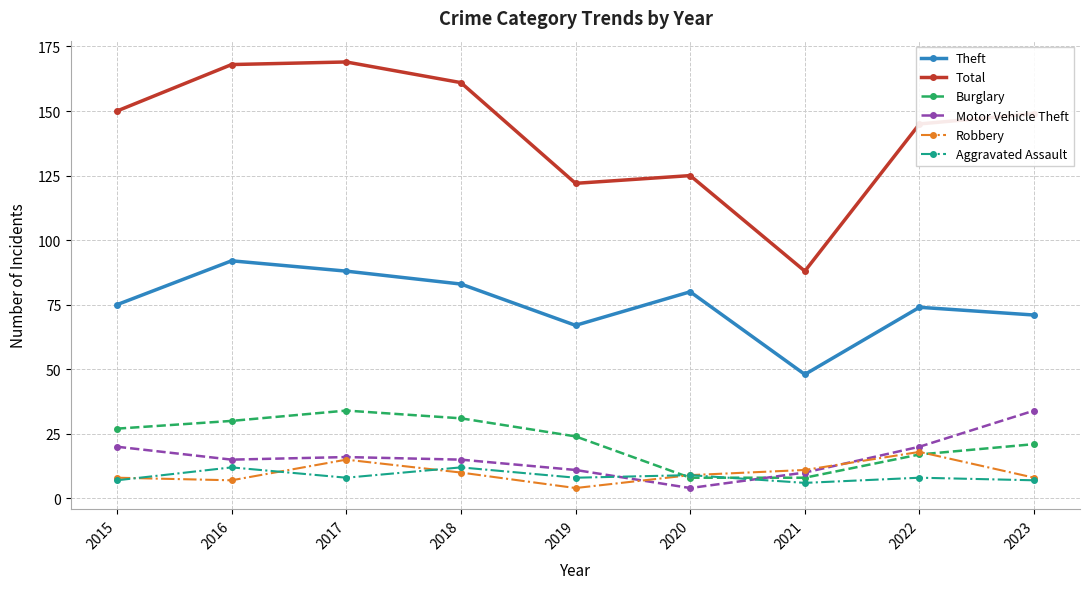

True or false: Total has a value of 231 at 2017.

False